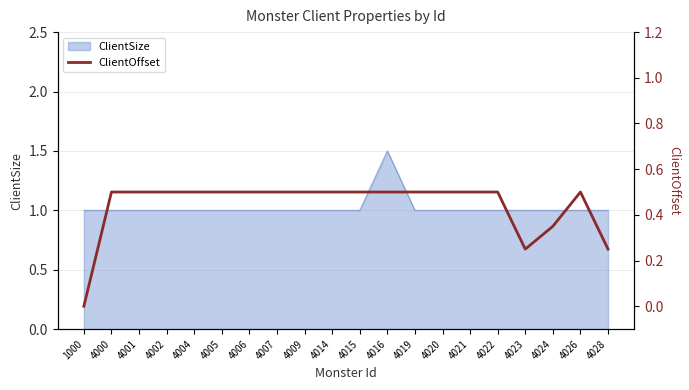

What is the difference between the maximum and minimum values?

0.5